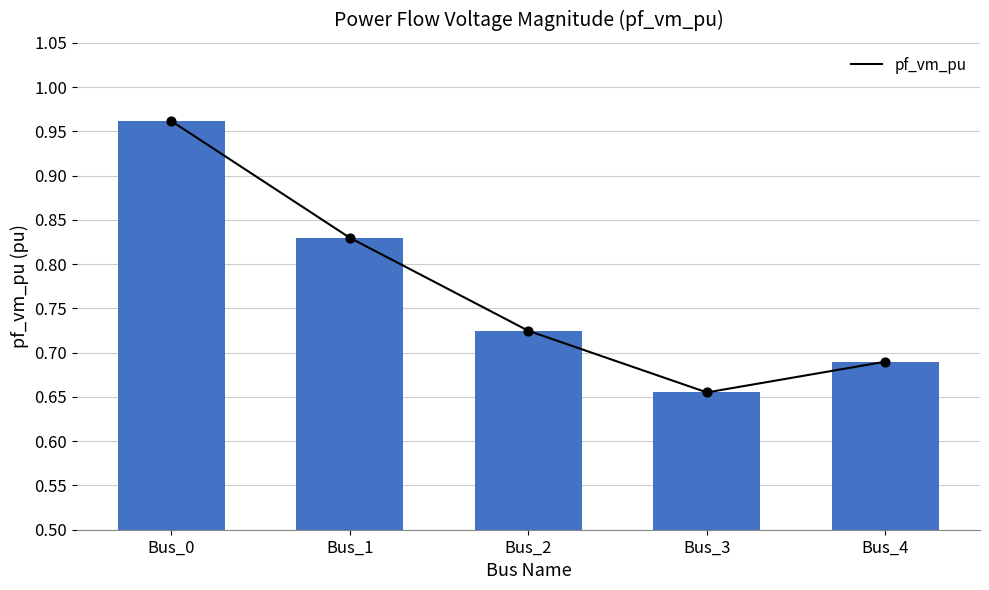

What is the change in value from Bus_1 to Bus_3?

-0.2